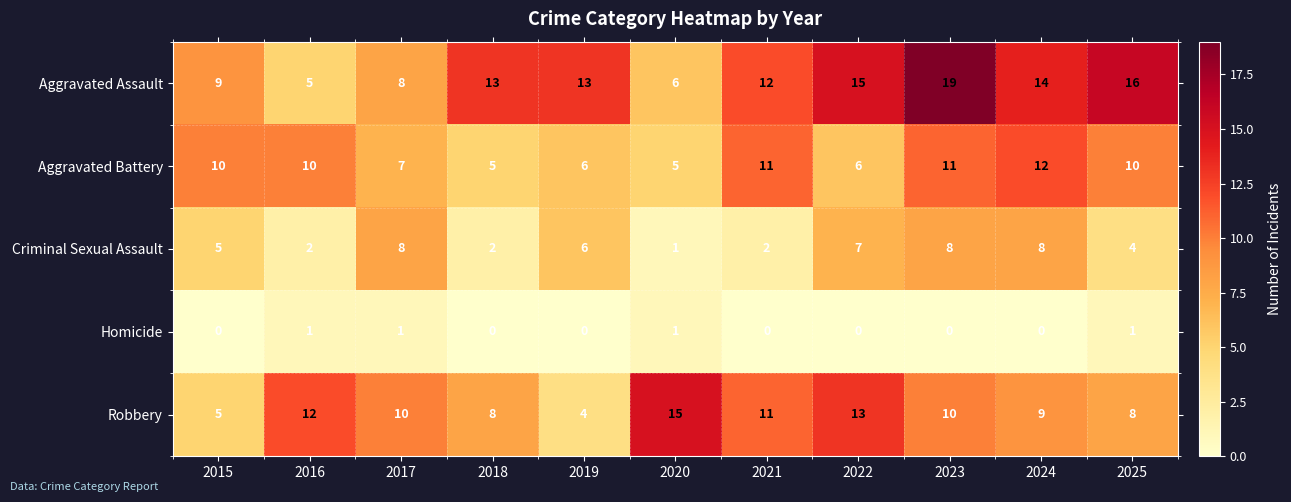

What is the average value of the Aggravated Battery series?

8